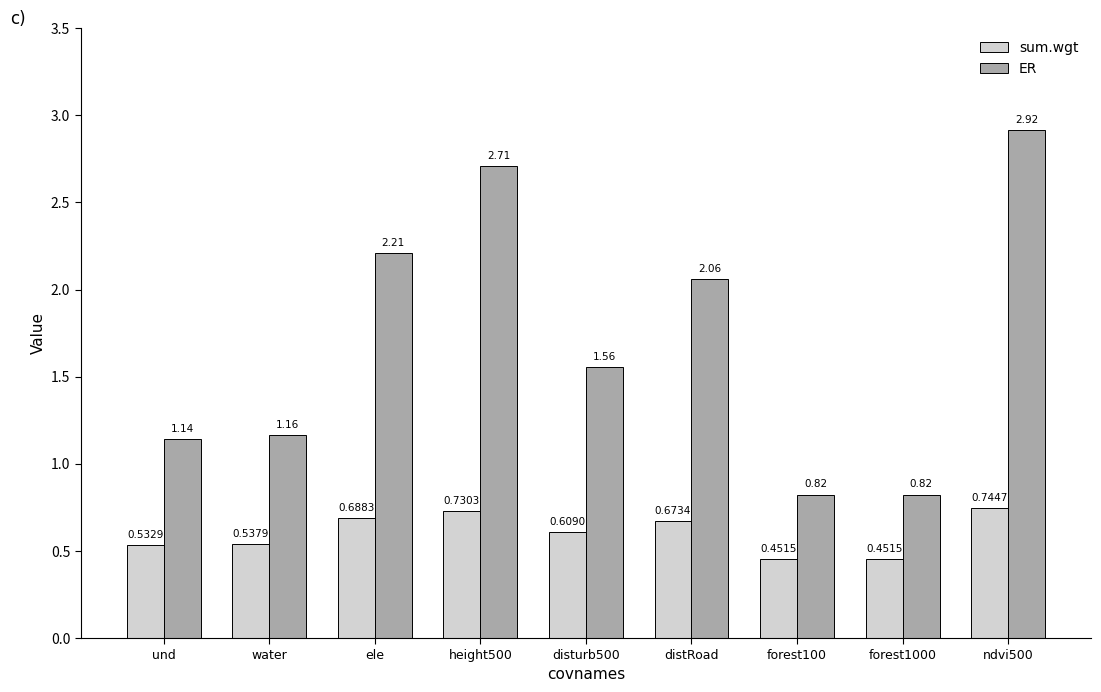

Is it true that ER equals 0.5 at disturb500?

False